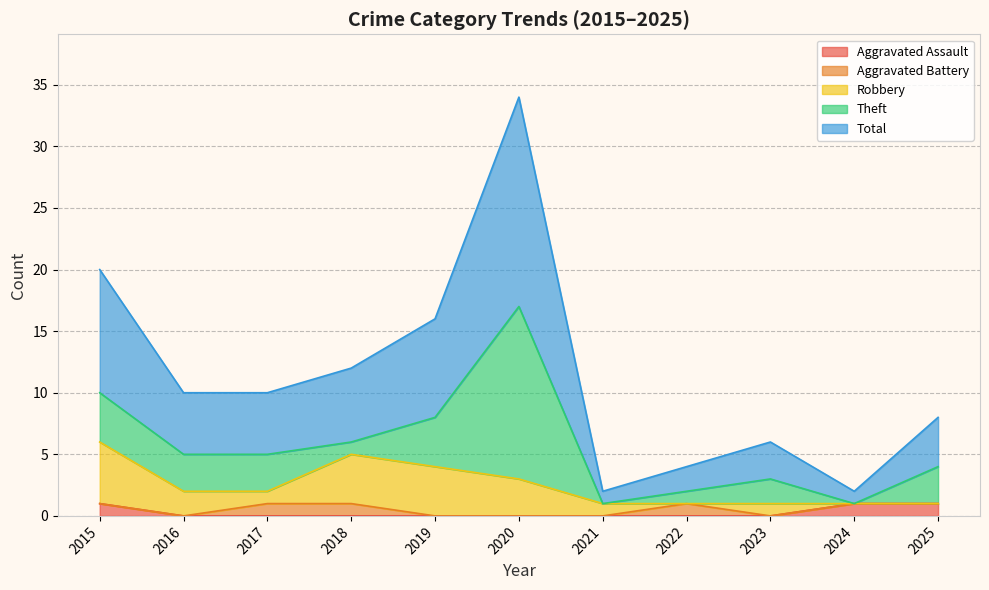

True or false: Theft has more than 1 interior local peaks.

True